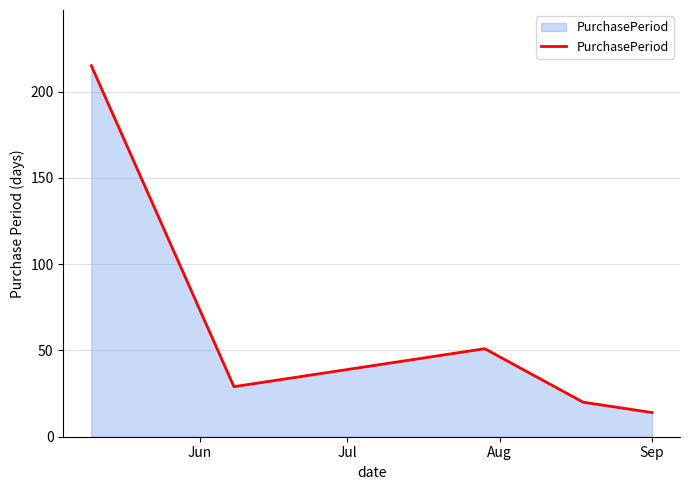

Does the chart have visible grid lines?

Yes